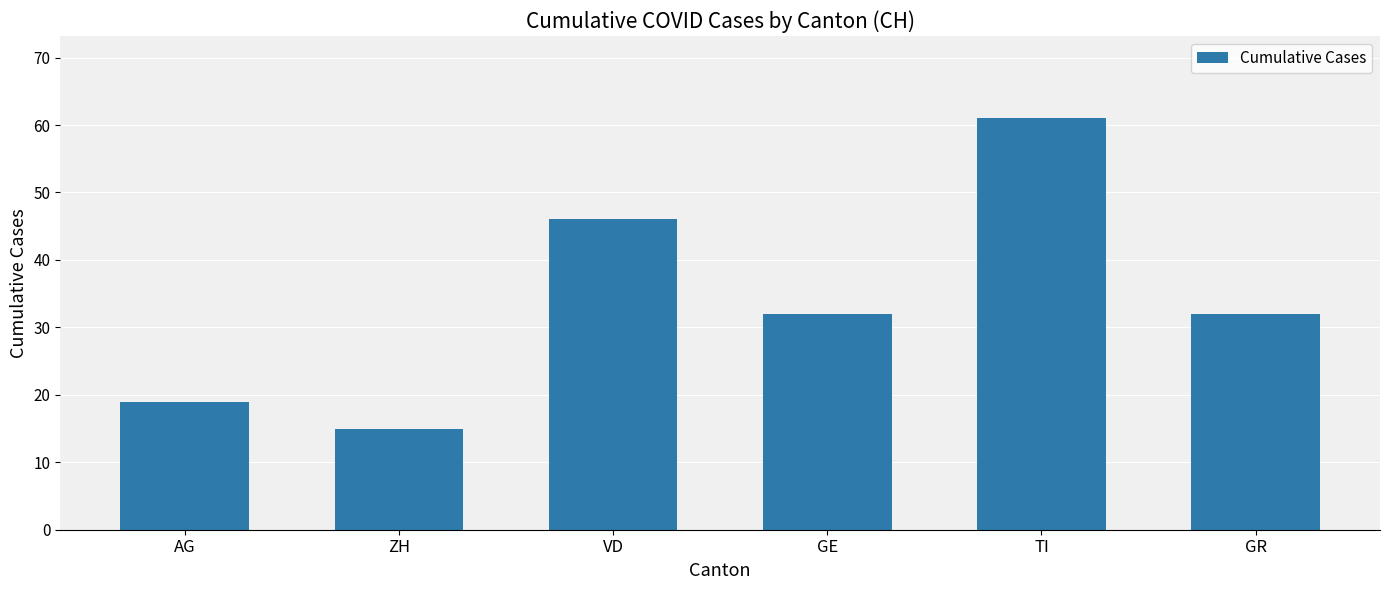

What is the label of the 3rd bar from the right?

GE